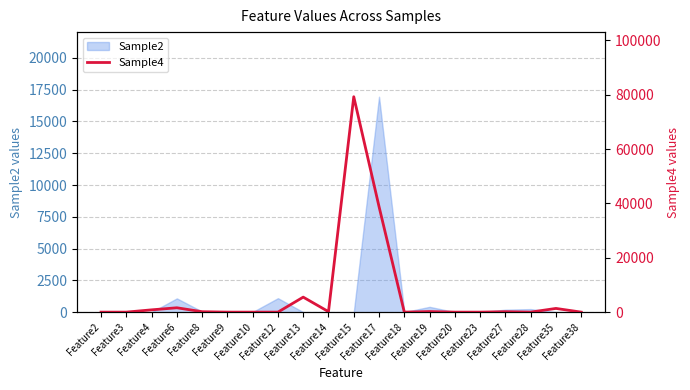

The value at Feature12 is 28683. True or false?

False